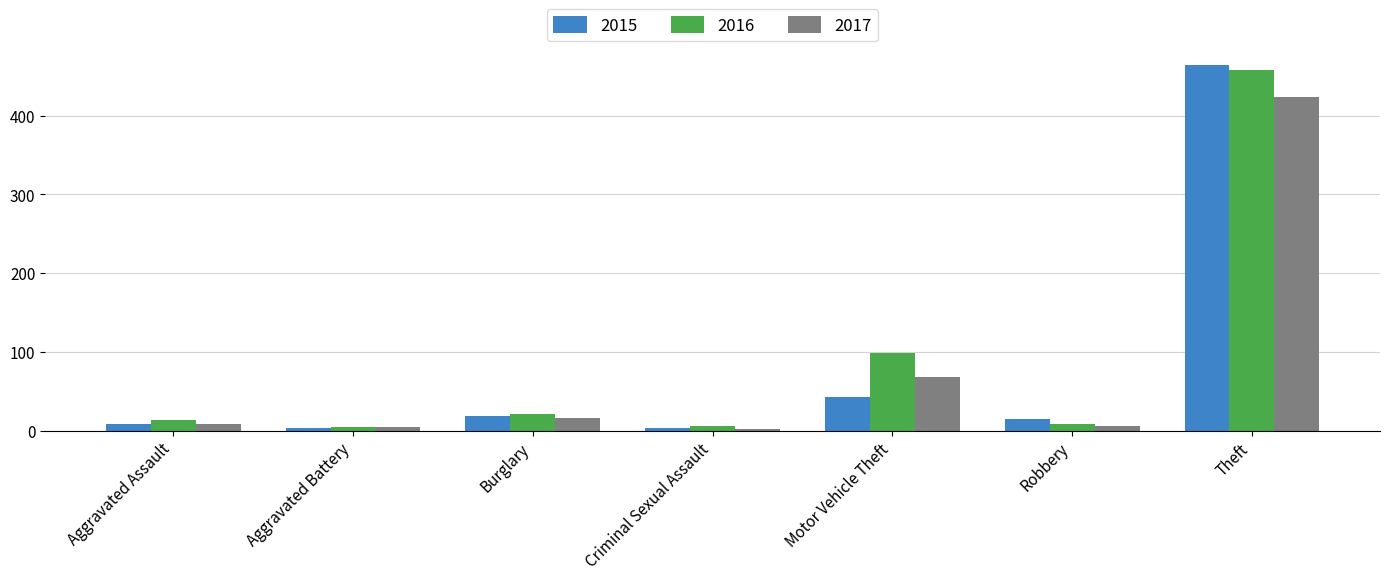

List the series in order of their peak value, lowest first.

2017, 2016, 2015